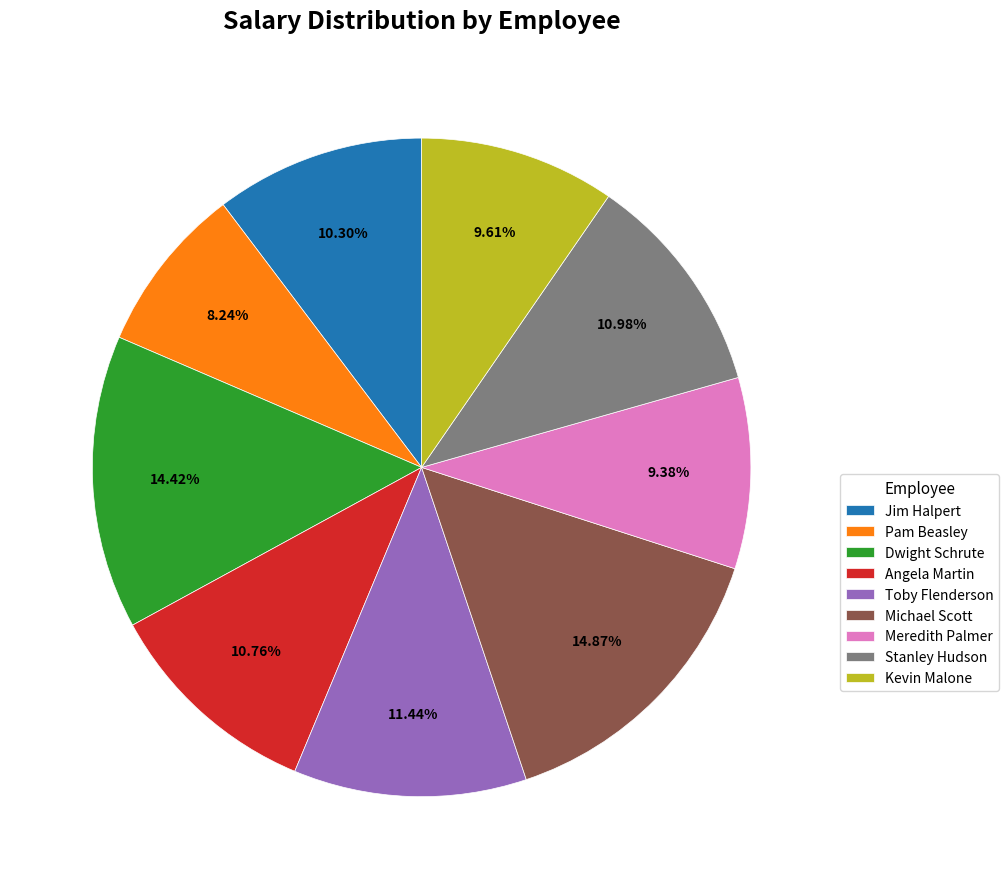

Which slice is the smallest?

Pam Beasley